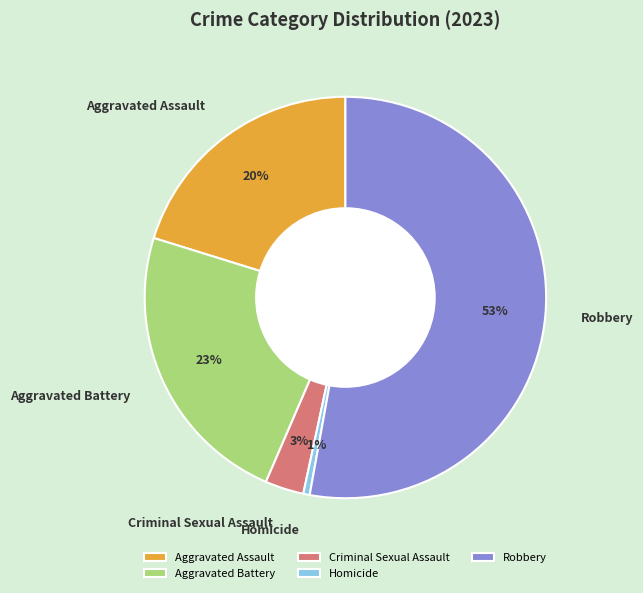

To the nearest percent, what is the average slice percentage?

20%